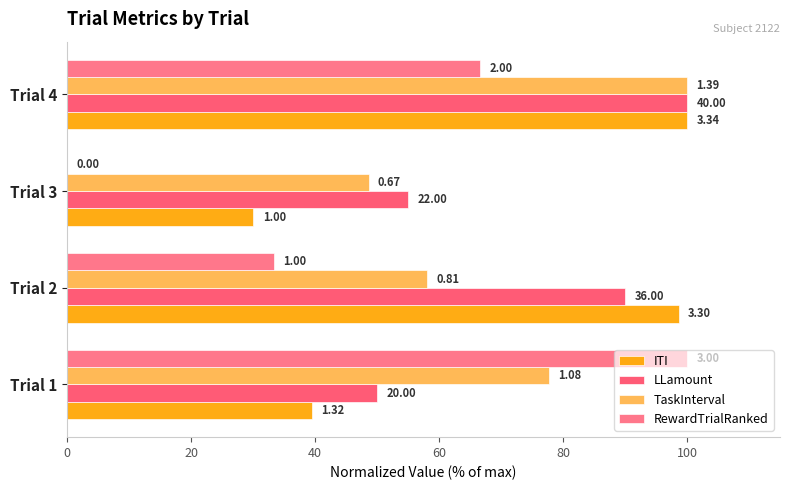

Reading left to right, what are all the values shown in this chart?

ITI: 39.5	98.7	30.1	100.0
LLamount: 50.0	90.0	55.0	100.0
TaskInterval: 77.8	58.1	48.6	100.0
RewardTrialRanked: 100.0	33.3	0.0	66.7